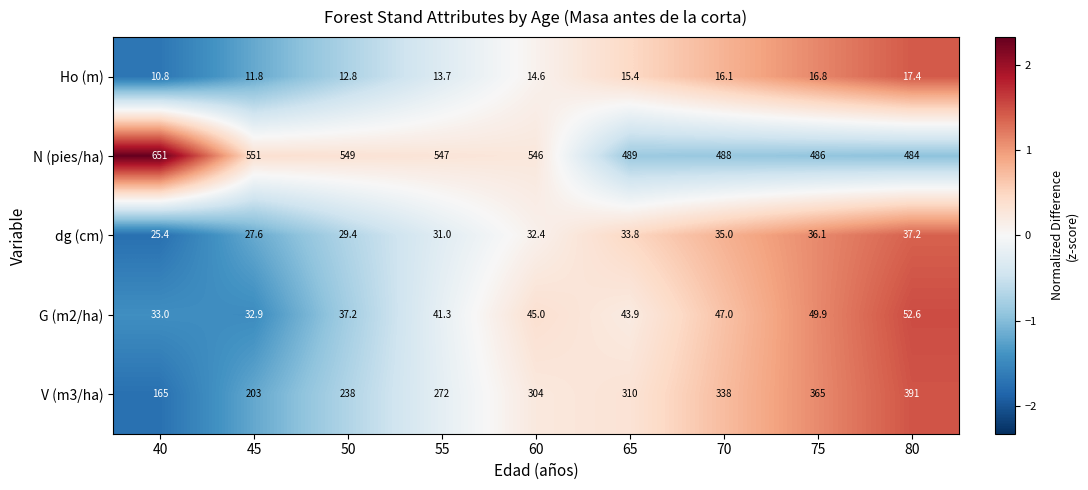

How many data points in V (m3/ha) are less than 304?

4